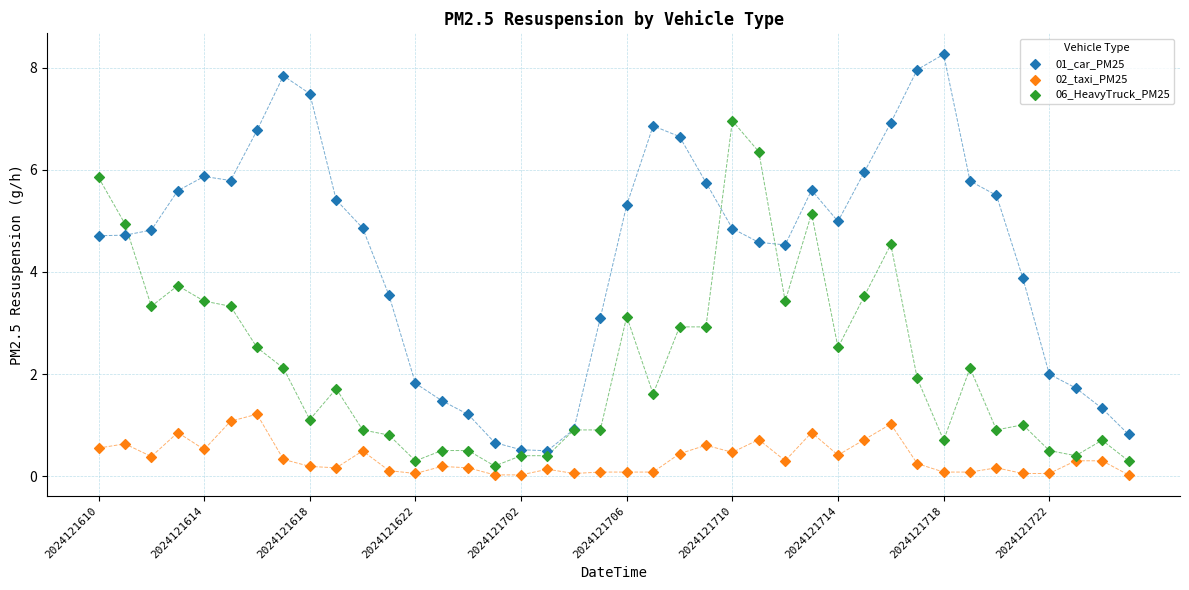

Which series has the widest spread of Y values?

01_car_PM25